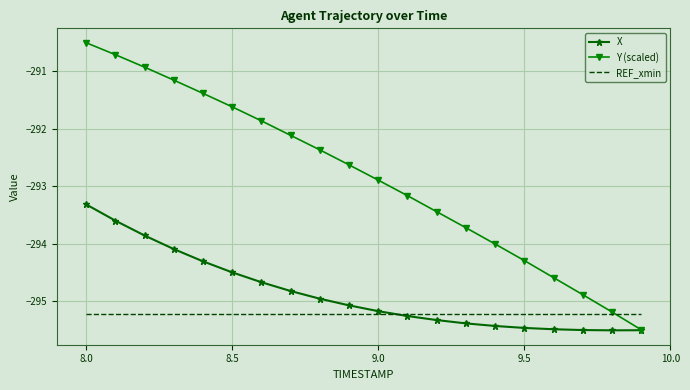

Which series has the largest range (max minus min)?

Y (scaled)